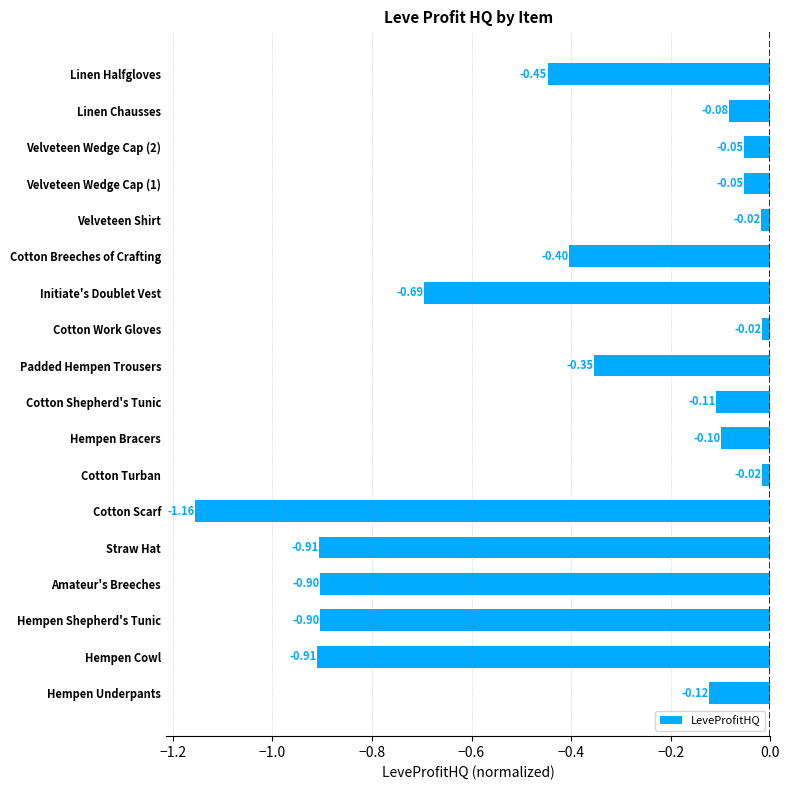

What is the difference between the maximum and minimum values?

1.1